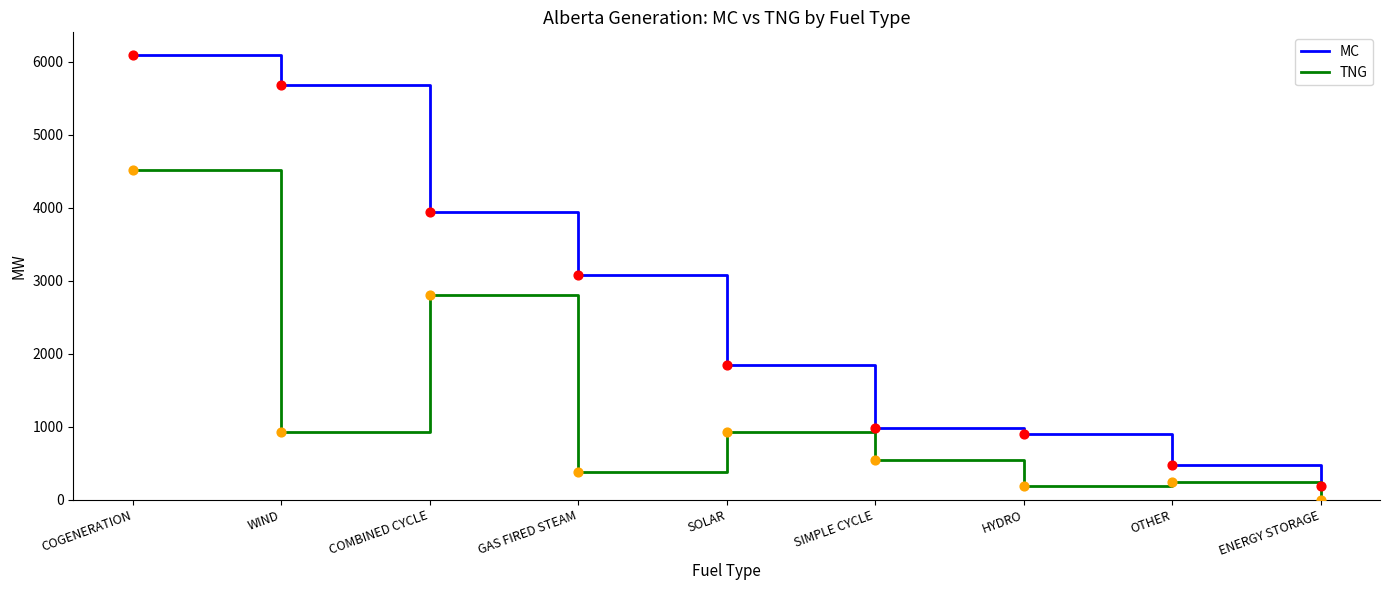

Which series has the largest range (max minus min)?

MC